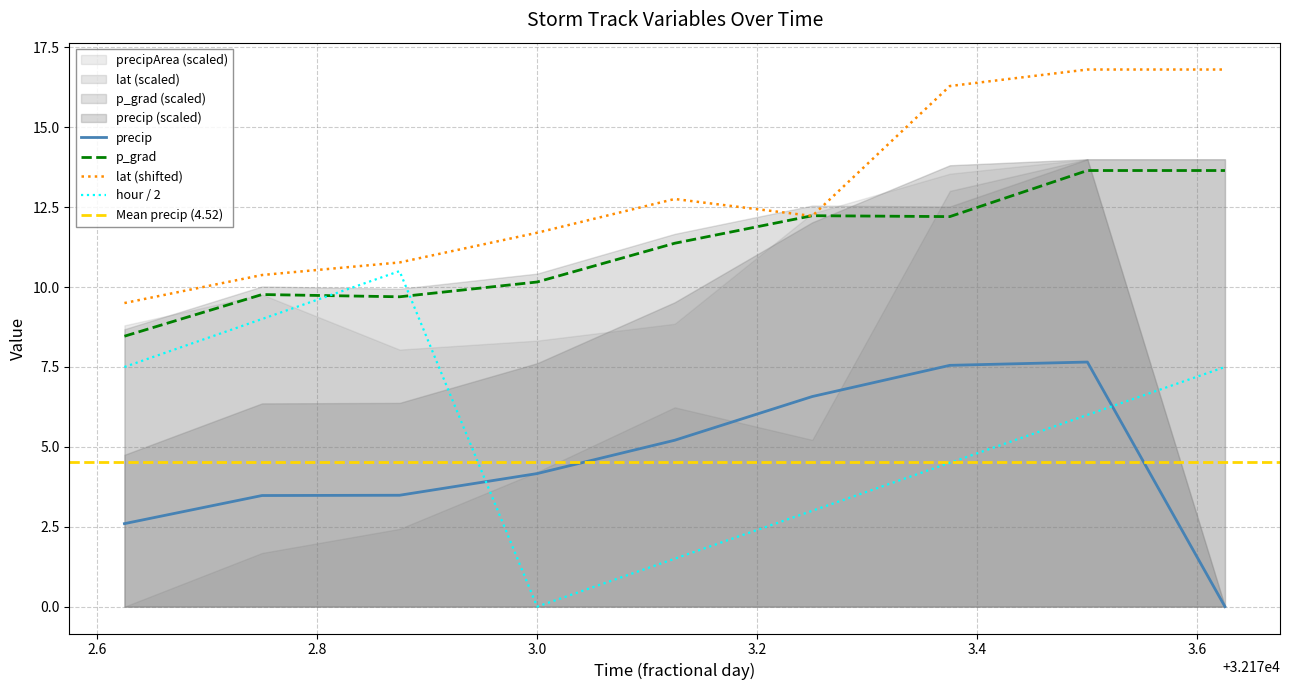

What is the maximum value for precip?

7.7